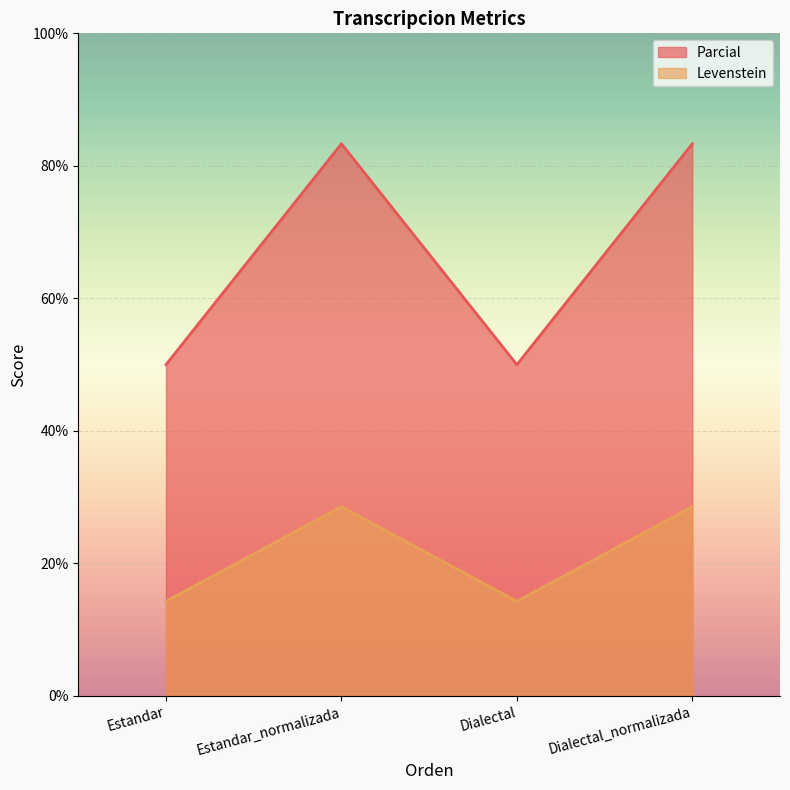

What is the label of the 4th point from the left?

Dialectal_normalizada